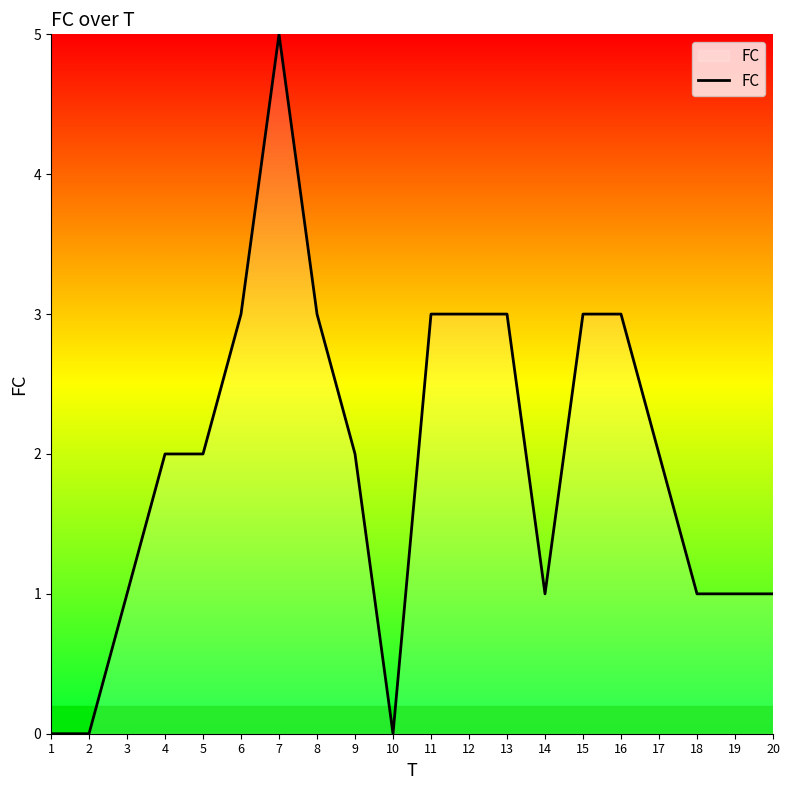

The value at 9 is 2. True or false?

True